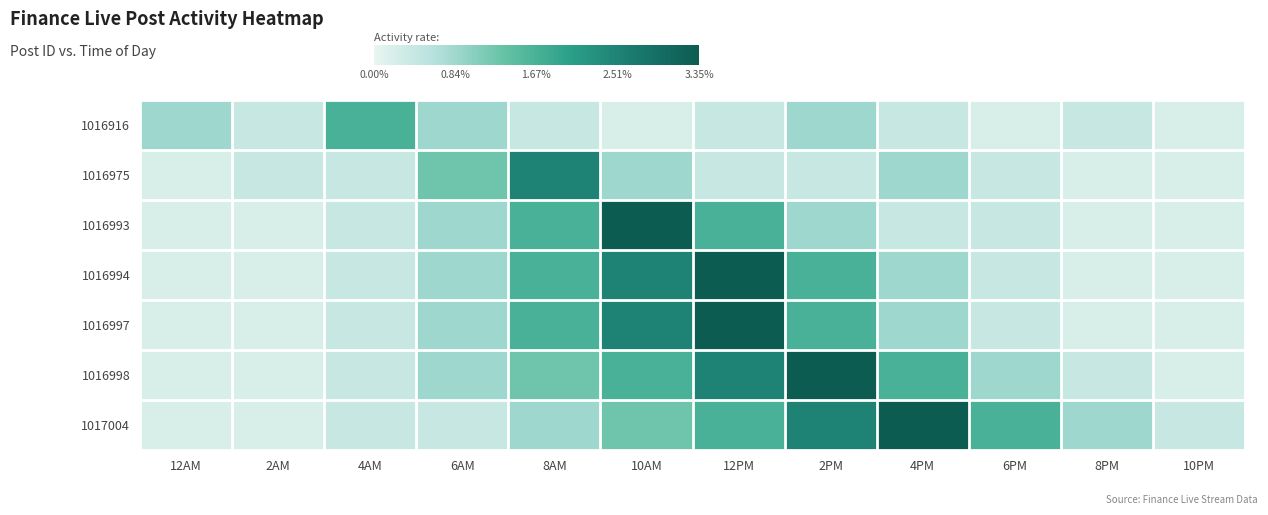

What is the spread (max minus min) of values at 4PM?

2.9